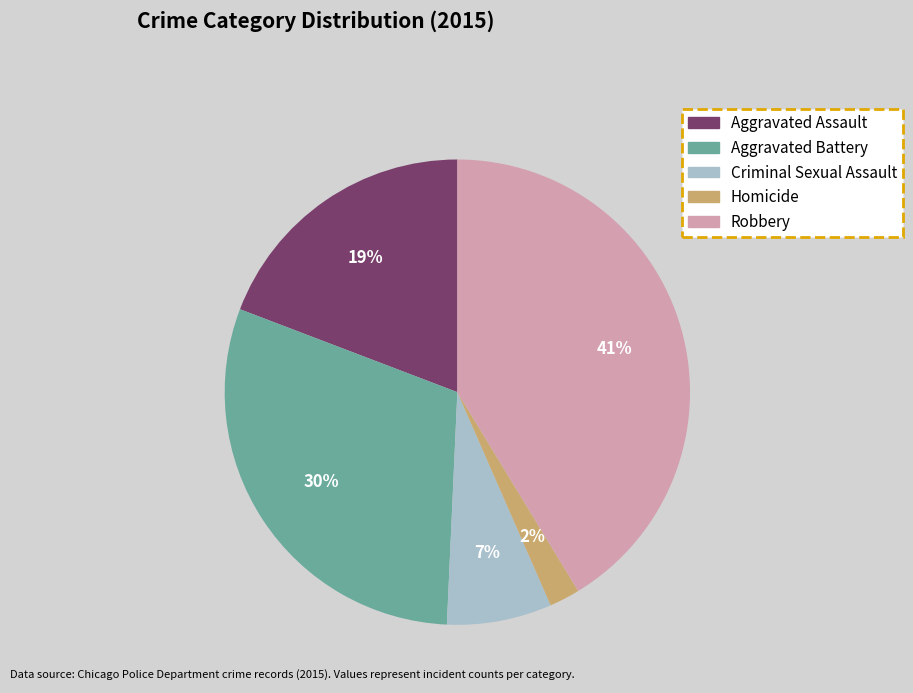

To the nearest percent, what is the difference between the largest and smallest slice percentages?

39%